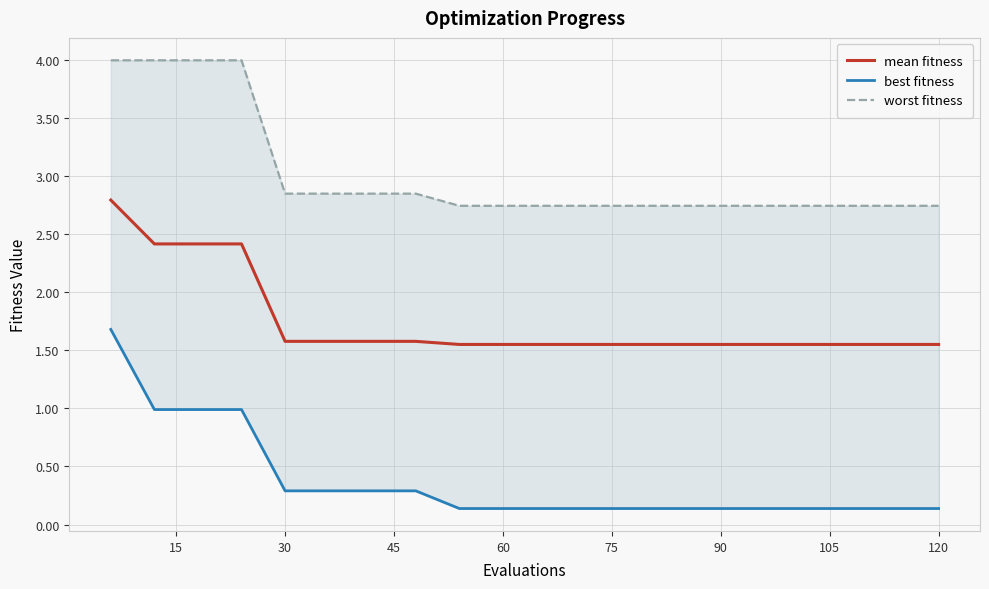

The mean fitness series shows 1.6 at 30. True or false?

True